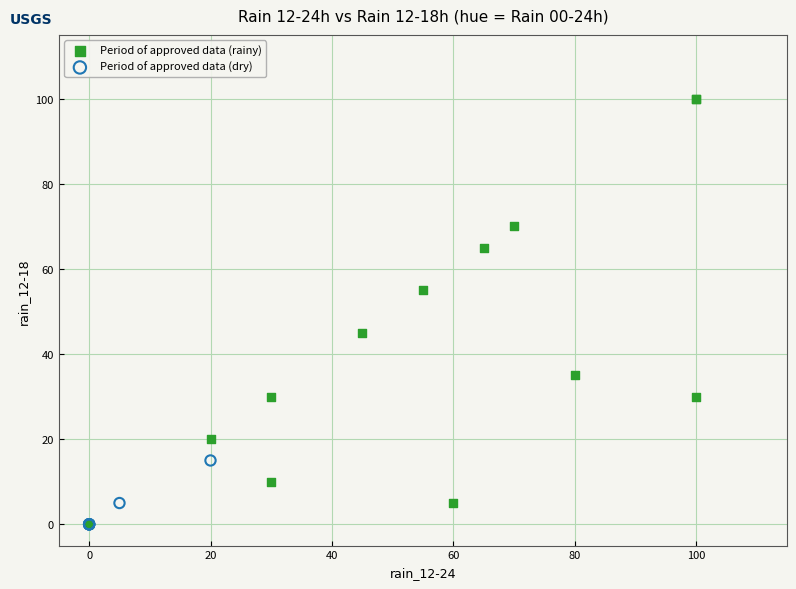

Which series contains the highest Y value?

Period of approved data (rainy)